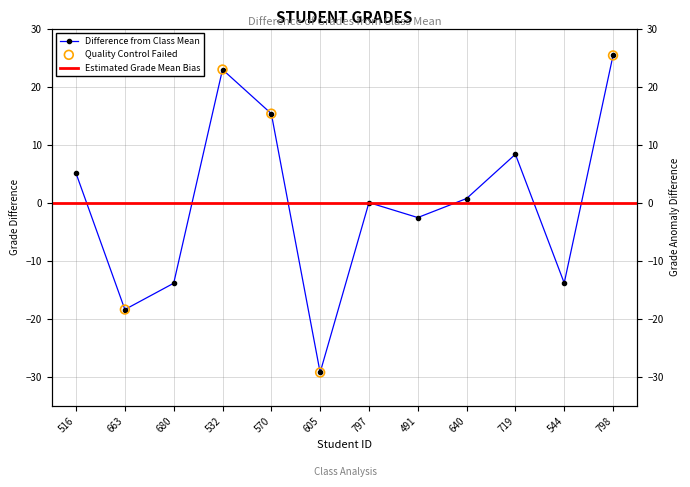

What is the change in value from 491 to 719?

+10.9